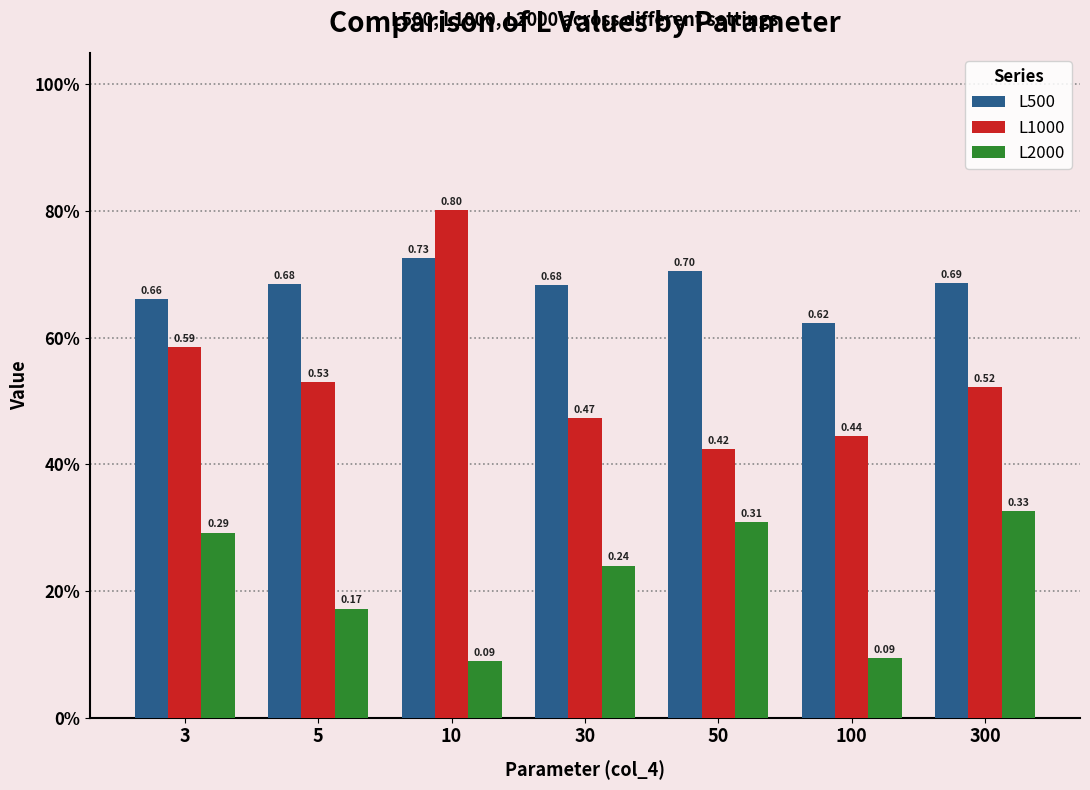

Reading left to right, extract all data points from this chart.

L500: 0.7	0.7	0.7	0.7	0.7	0.6	0.7
L1000: 0.6	0.5	0.8	0.5	0.4	0.4	0.5
L2000: 0.3	0.2	0.1	0.2	0.3	0.1	0.3